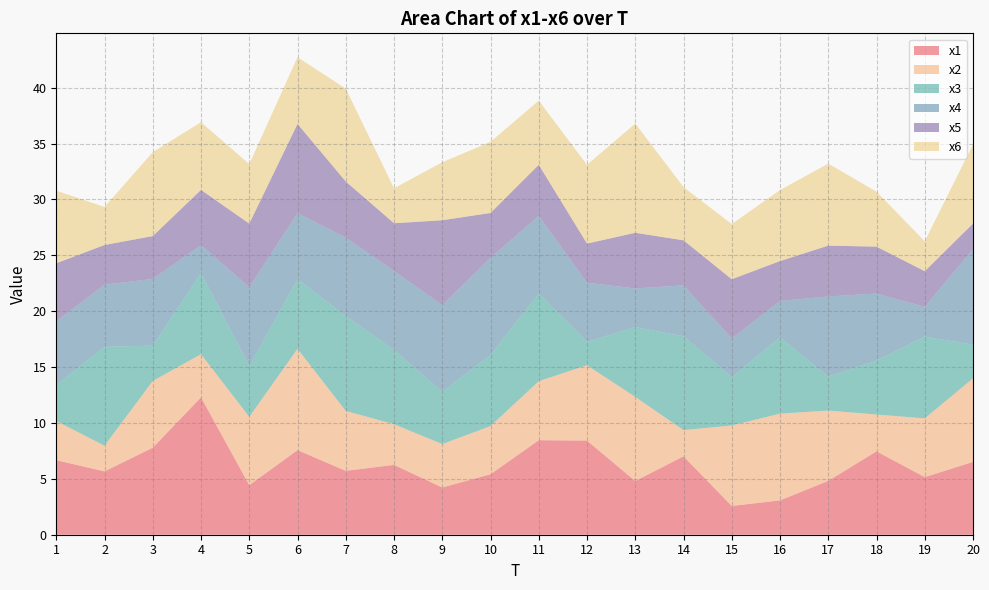

Reading left to right, transcribe all the data shown in this chart.

x1: 1=6.7	2=5.7	3=7.8	4=12.3	5=4.4	6=7.6	7=5.7	8=6.3	9=4.2	10=5.4	11=8.5	12=8.4	13=4.8	14=7.0	15=2.6	16=3.1	17=4.8	18=7.5	19=5.2	20=6.5
x2: 1=3.5	2=2.3	3=6.0	4=3.9	5=6.1	6=9.1	7=5.4	8=3.6	9=3.9	10=4.3	11=5.3	12=6.7	13=7.5	14=2.3	15=7.2	16=7.8	17=6.3	18=3.3	19=5.3	20=7.5
x3: 1=3.2	2=8.8	3=3.2	4=7.3	5=4.5	6=6.2	7=8.5	8=6.6	9=4.7	10=6.4	11=7.9	12=2.1	13=6.2	14=8.4	15=4.3	16=6.8	17=3.0	18=4.8	19=7.3	20=3.0
x4: 1=5.7	2=5.6	3=6.0	4=2.5	5=7.1	6=5.9	7=7.0	8=7.1	9=7.8	10=8.7	11=6.9	12=5.3	13=3.5	14=4.6	15=3.5	16=3.3	17=7.2	18=6.0	19=2.7	20=8.5
x5: 1=5.2	2=3.6	3=3.8	4=5.0	5=5.7	6=8.0	7=5.0	8=4.3	9=7.6	10=4.0	11=4.6	12=3.5	13=5.0	14=4.0	15=5.3	16=3.6	17=4.5	18=4.2	19=3.2	20=2.3
x6: 1=6.5	2=3.4	3=7.5	4=6.1	5=5.3	6=6.0	7=8.3	8=3.1	9=5.2	10=6.4	11=5.7	12=7.0	13=9.8	14=4.8	15=4.9	16=6.4	17=7.3	18=4.9	19=2.7	20=7.1